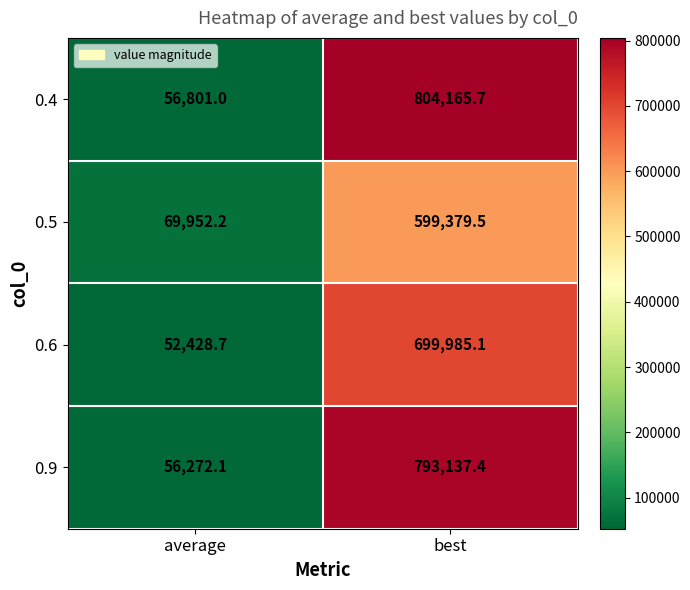

The 0.9 series shows 56272.1 at average. True or false?

True